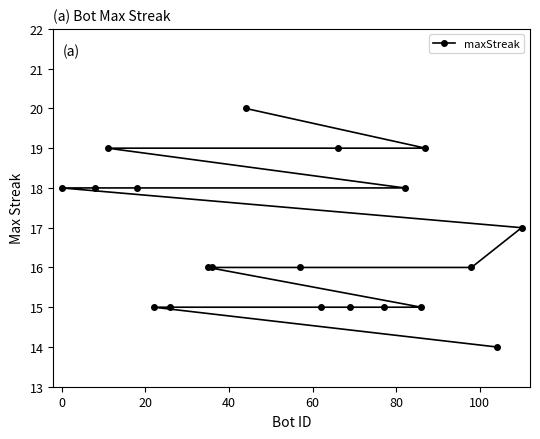

Reading left to right, extract all data points from this chart.

18	18	19	18	15	15	16	16	20	16	15	19	15	15	18	15	19	16	14	17